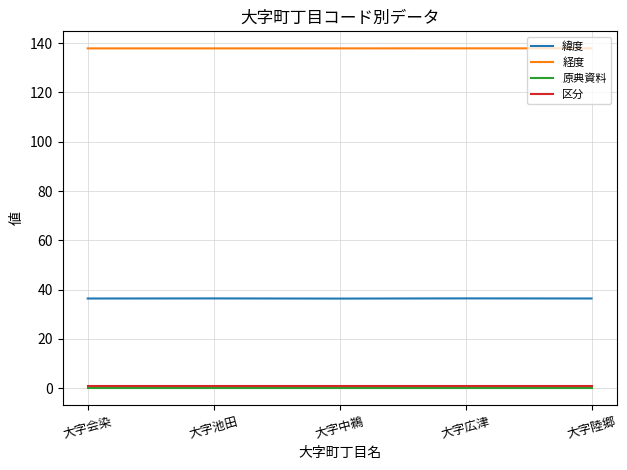

Is the value of 経度 at 大字池田 greater than the value of 区分 at 大字広津?

Yes